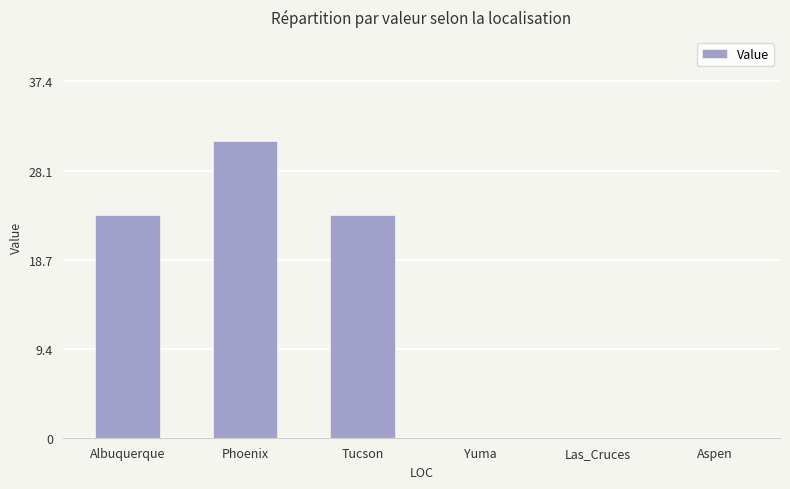

Are the bars horizontal?

No